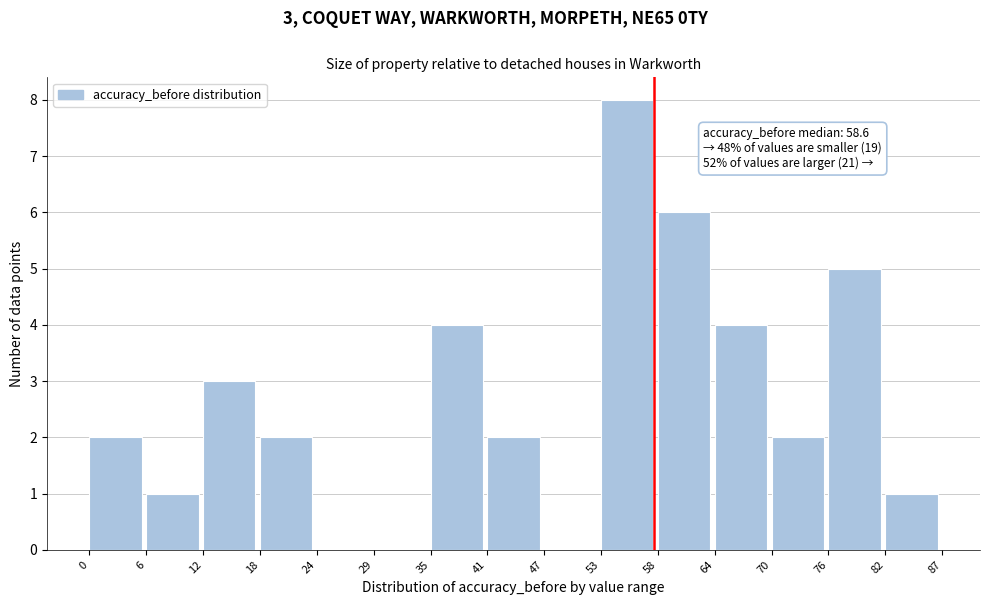

Over which range of the x-axis is the bar tallest?

53 to 58